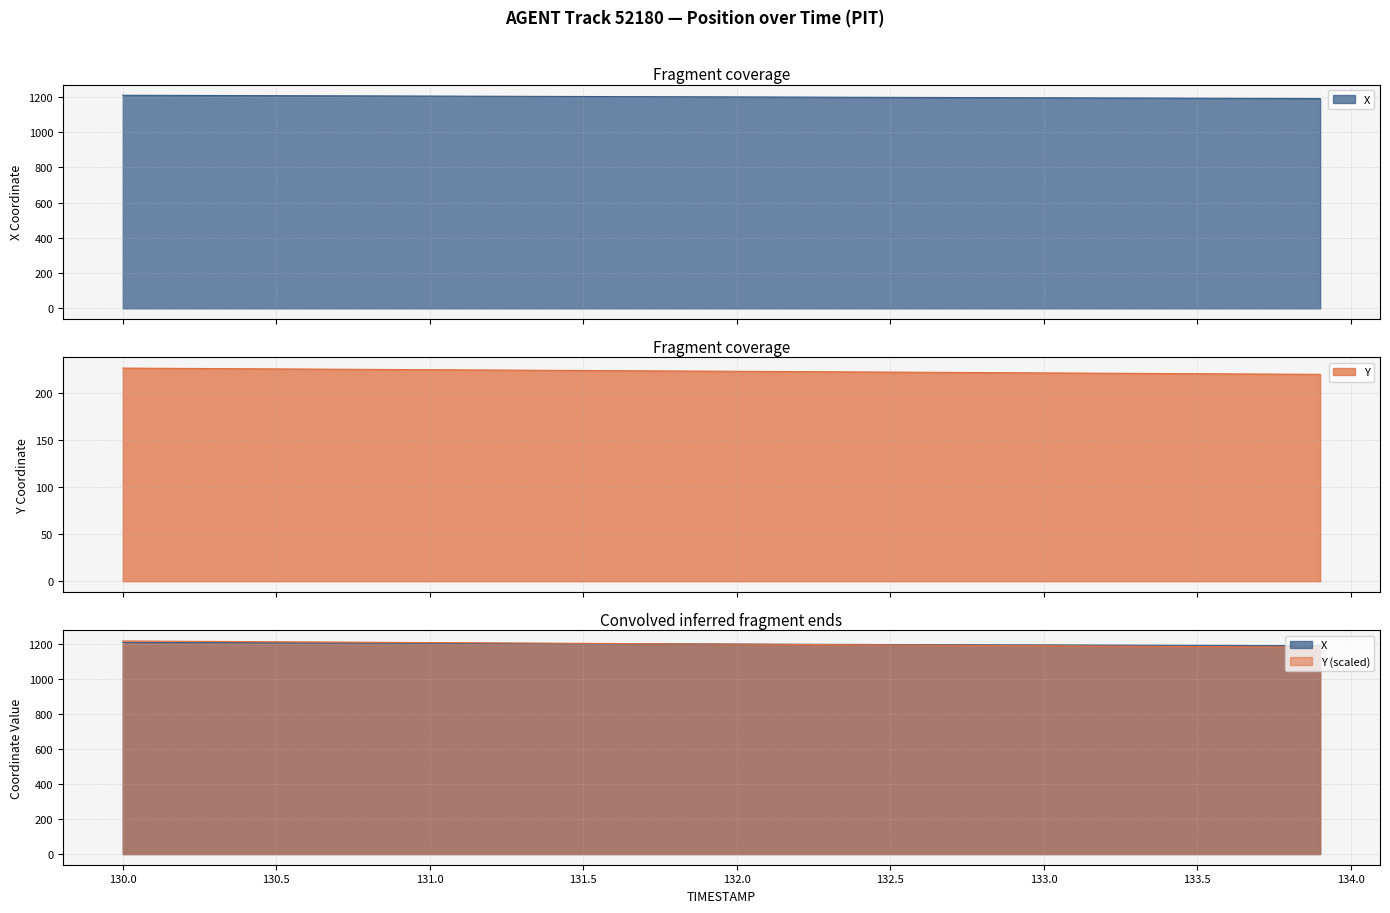

Which series has the largest total across all categories?

X